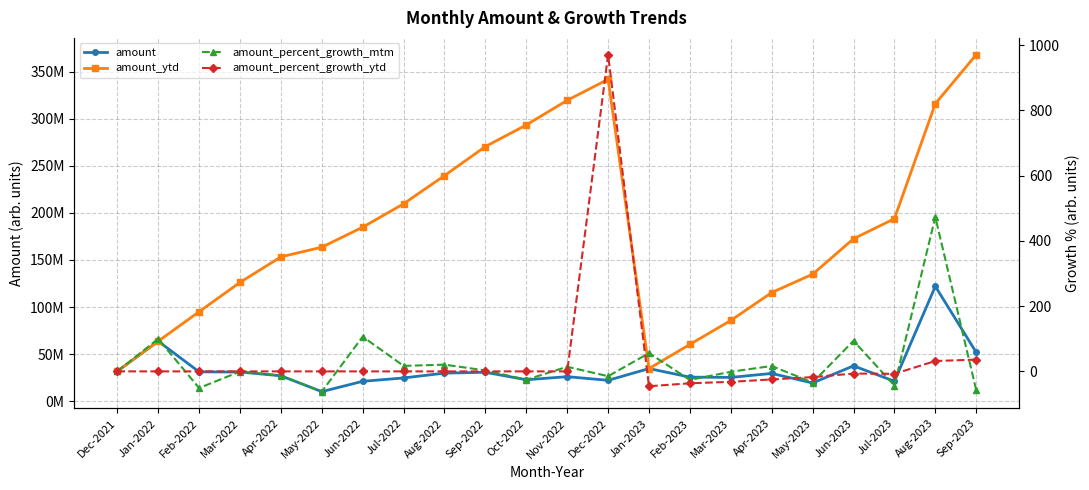

What is the difference between the maximum and minimum values in the amount_ytd series?

335896750.0